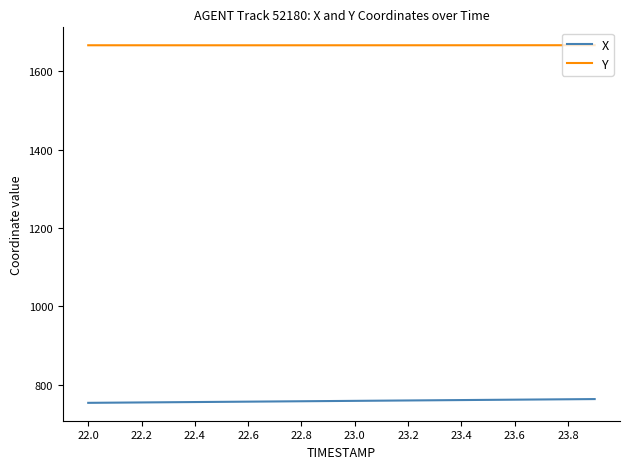

True or false: X and Y cross at least once.

False